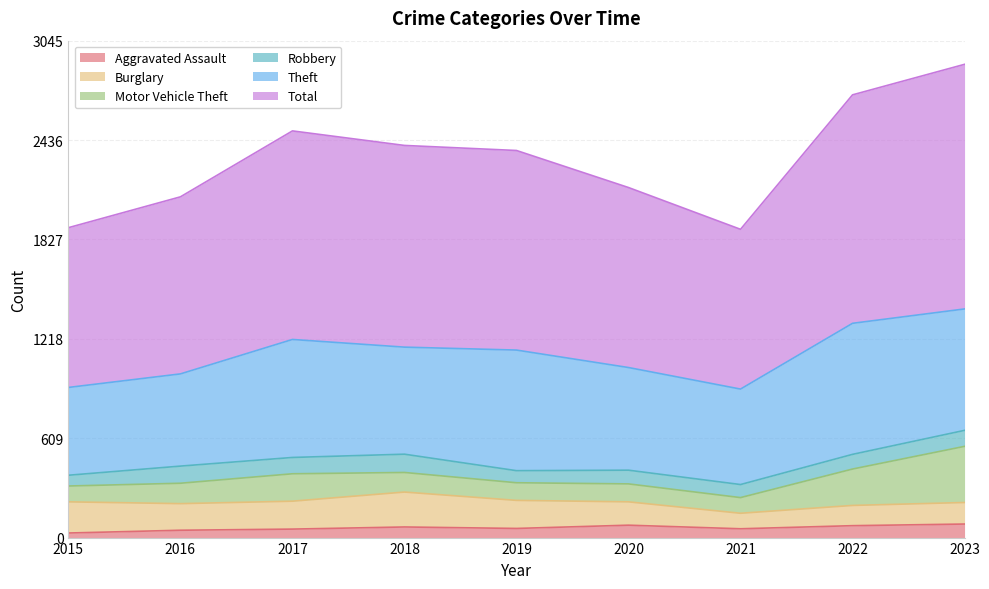

Which has a higher value, 2019 or 2015?

2019